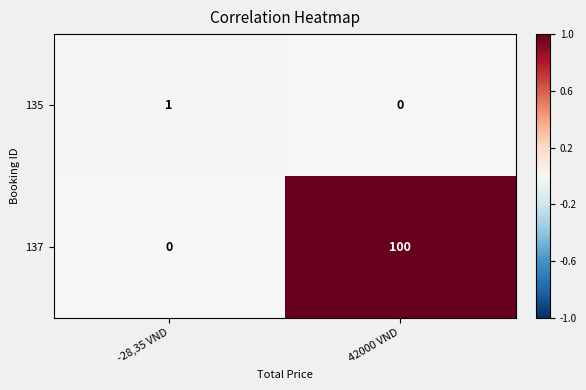

At which category is the sum across all series the highest?

42000 VND